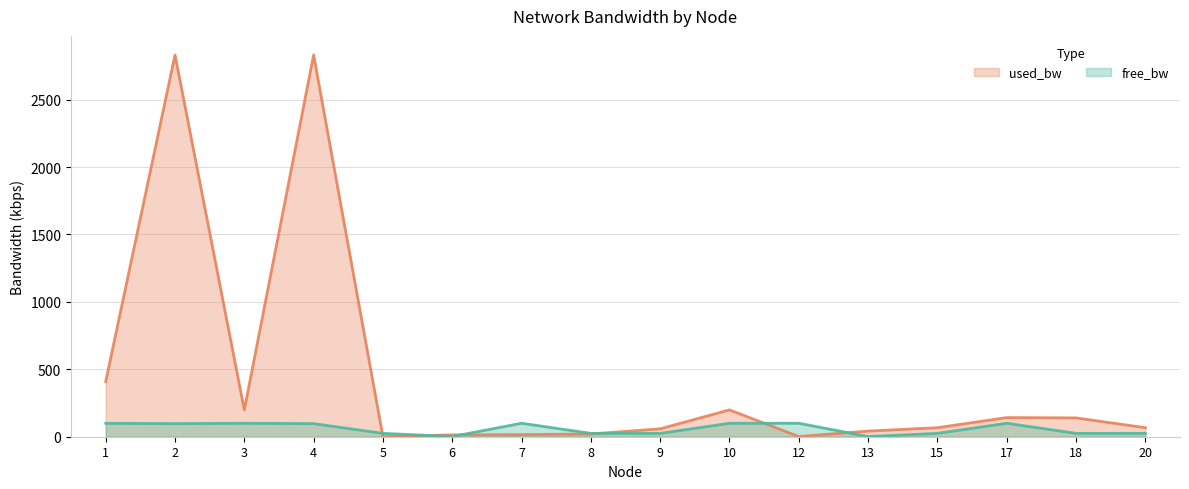

What is the value of the used_bw point at the 3rd from the left?

199.2